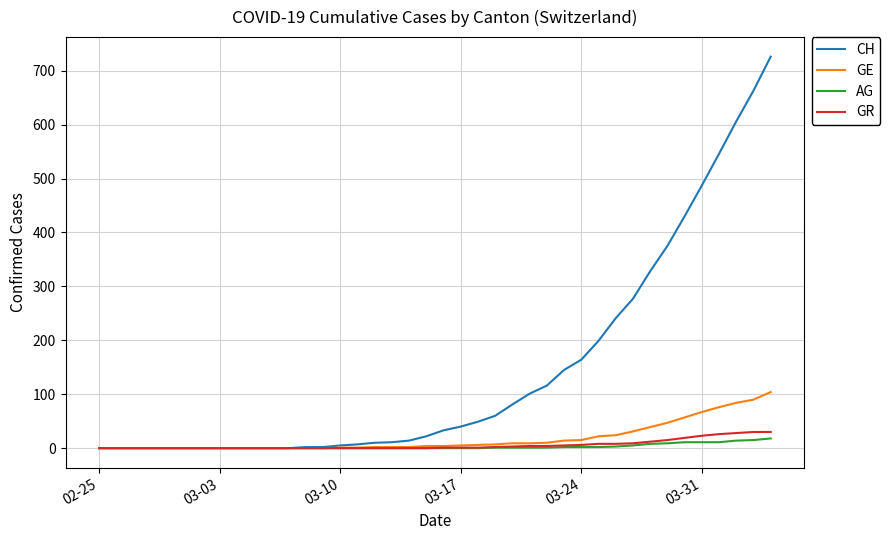

Which series has the widest spread of values?

CH